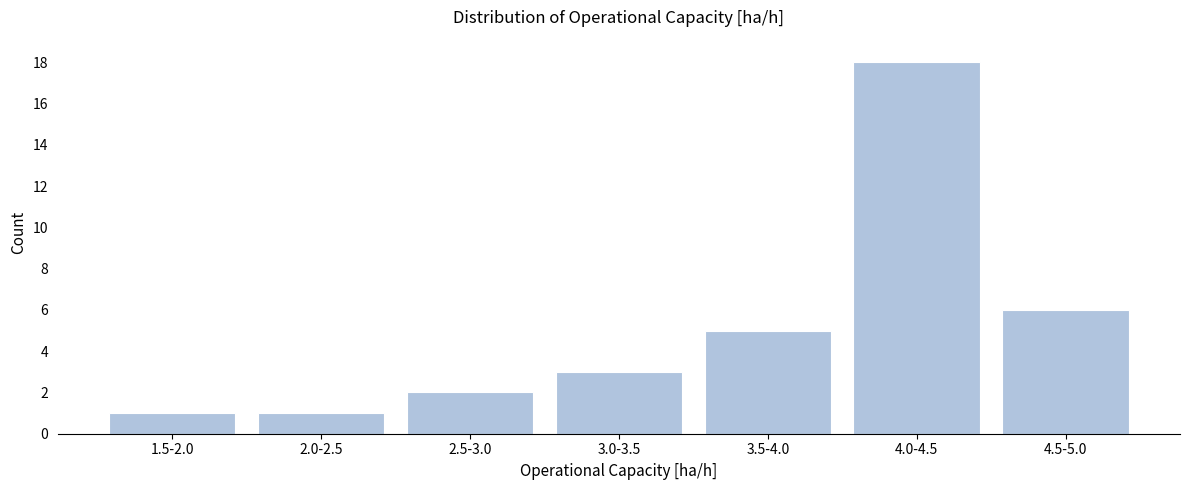

Reading left to right, what are all the values shown in this chart?

1.5-2.0=1	2.0-2.5=1	2.5-3.0=2	3.0-3.5=3	3.5-4.0=5	4.0-4.5=18	4.5-5.0=6